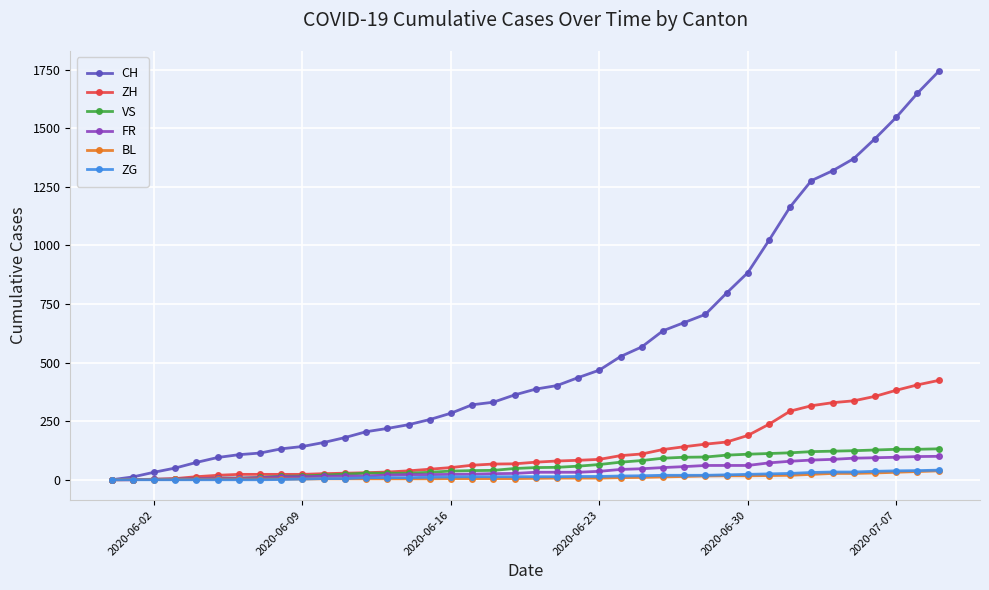

Which series has the widest spread of values?

CH